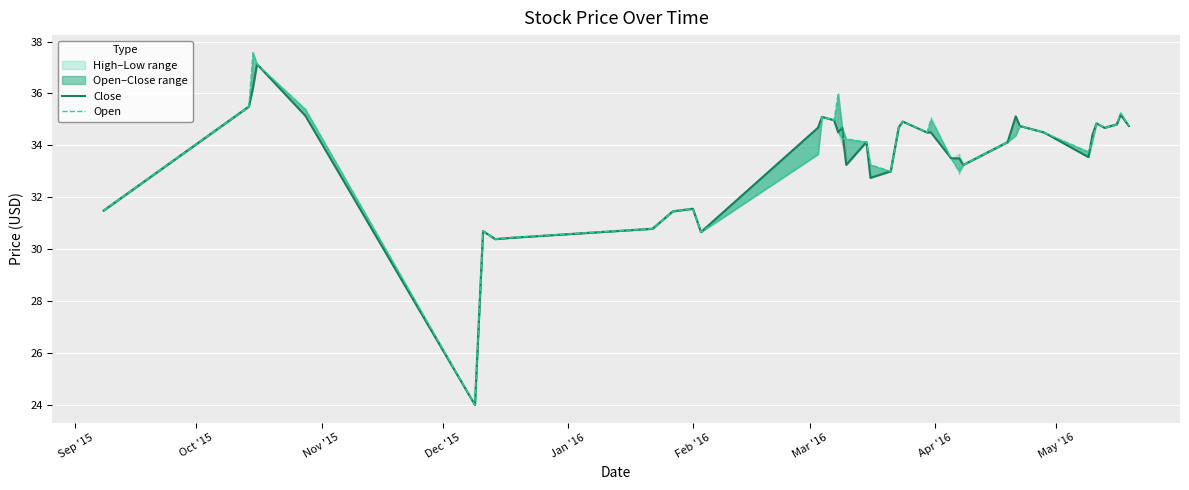

In Open, how many points are lower than both neighbors (excluding endpoints)?

9